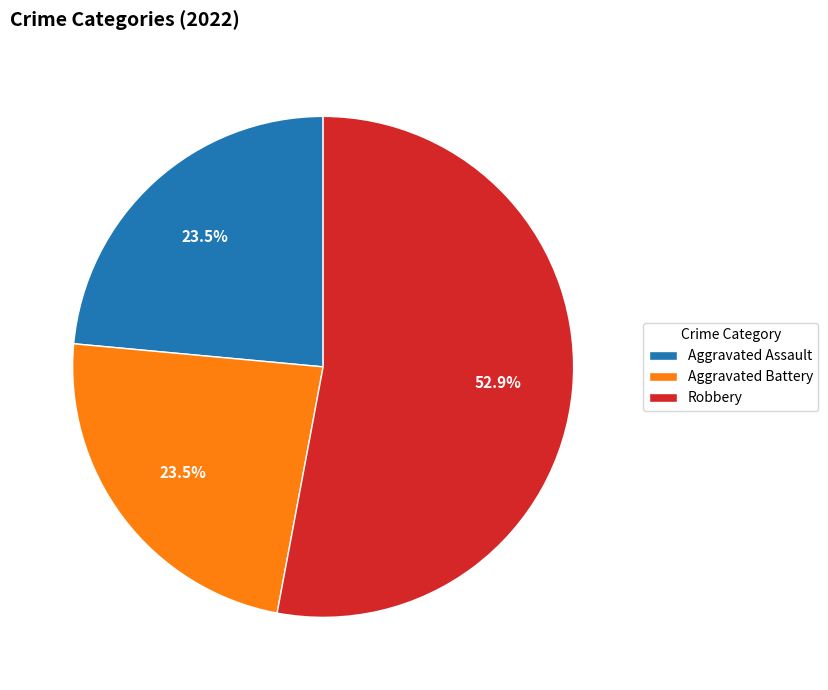

Which category has the biggest portion of the pie?

Robbery